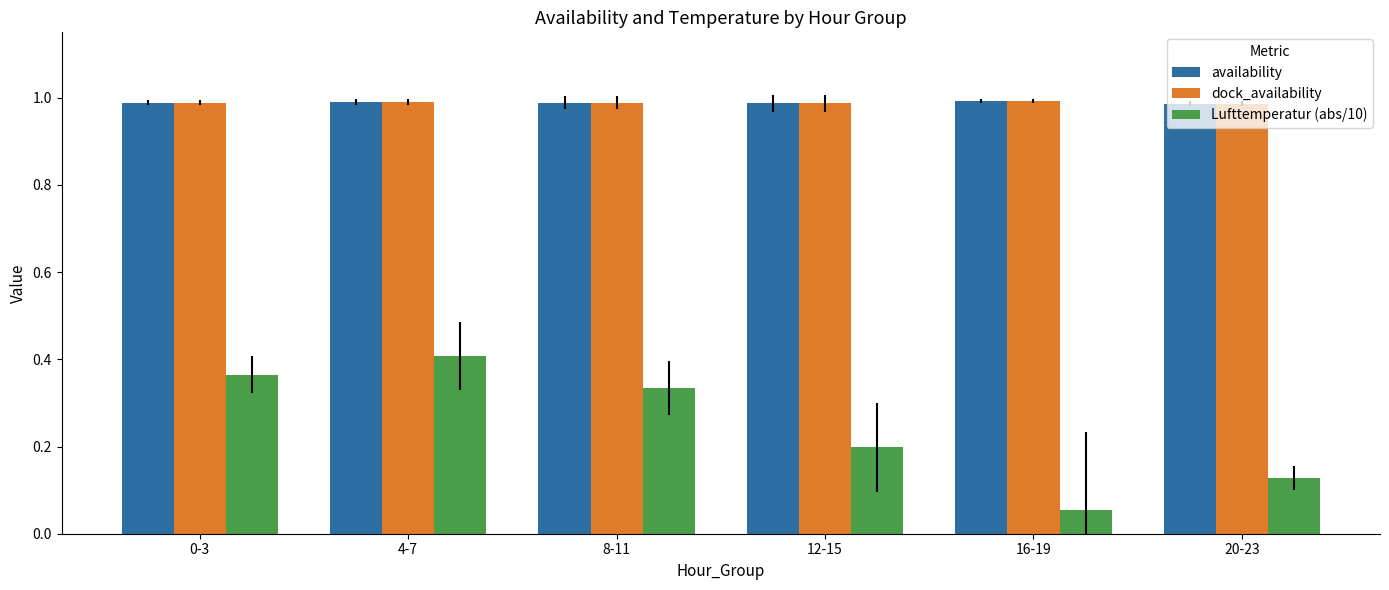

What position from the right is 8-11?

4